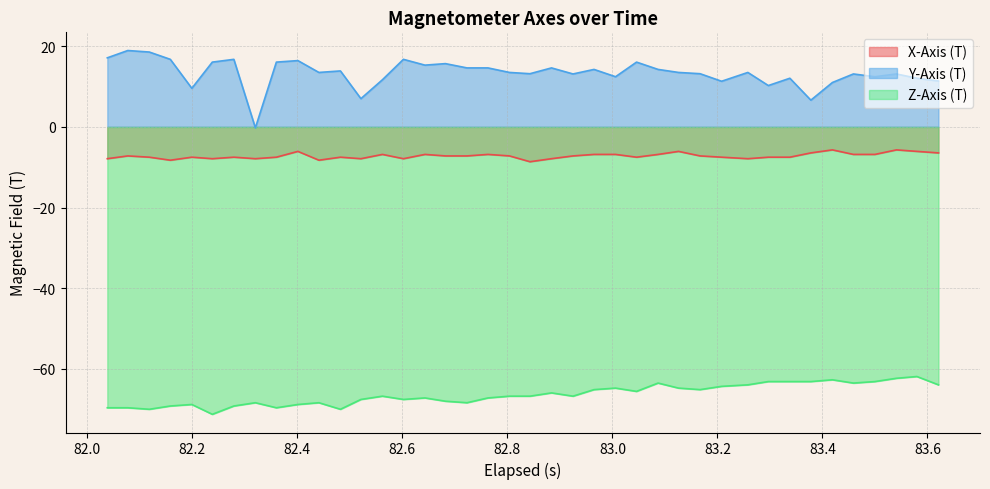

What is the average value of the X-Axis (T) series?

-7.2